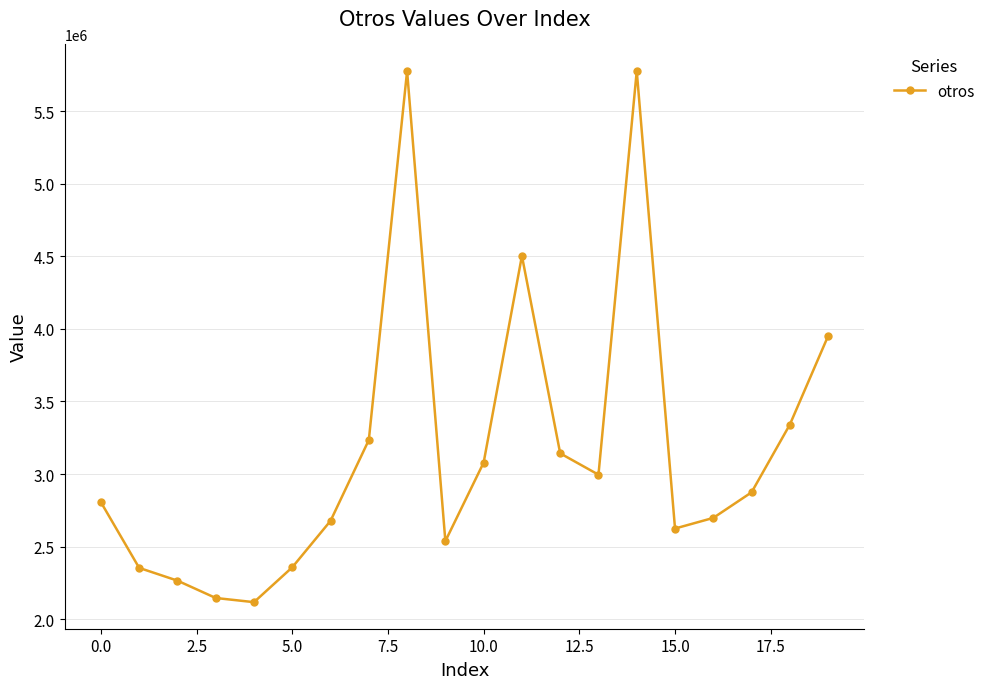

What is the smallest value displayed?

2117971.5